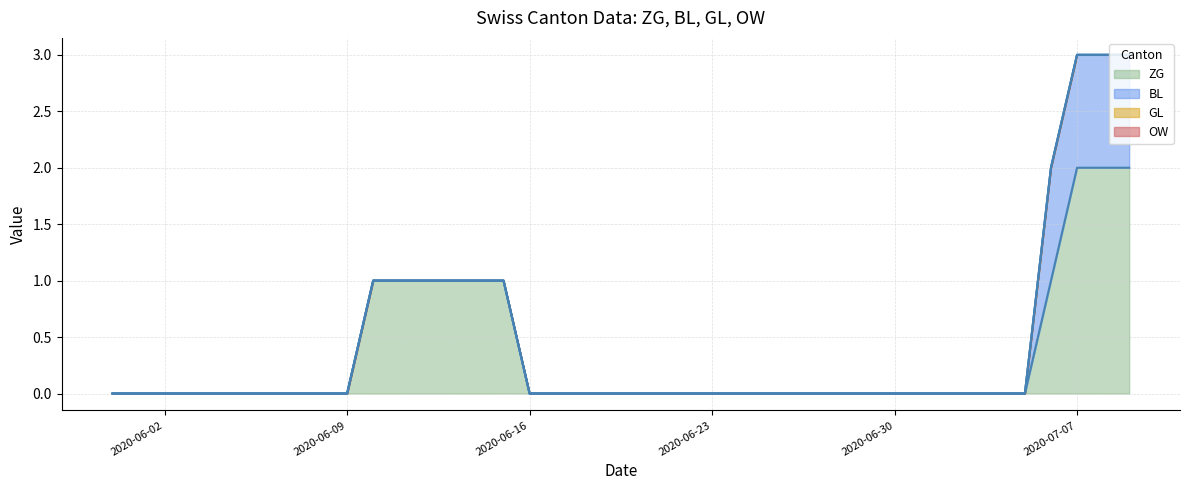

True or false: ZG and GL intersect in this chart.

False